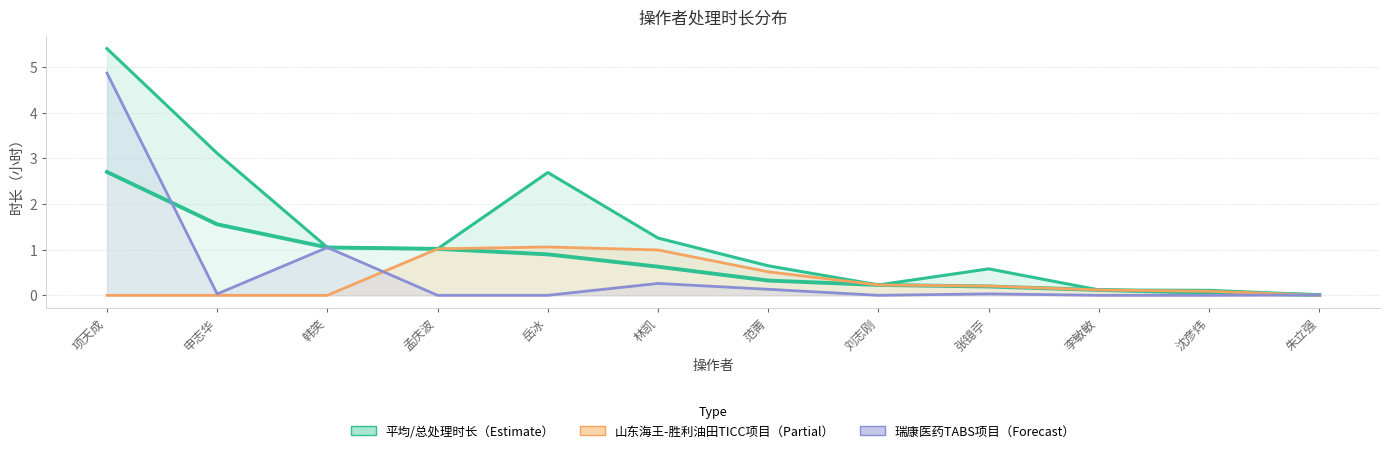

What is the sum of all 总处理时长（小时） values?

16.2